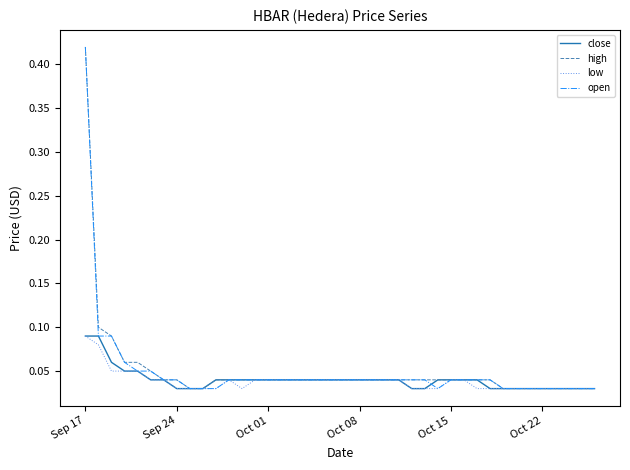

True or false: low and close intersect in this chart.

False